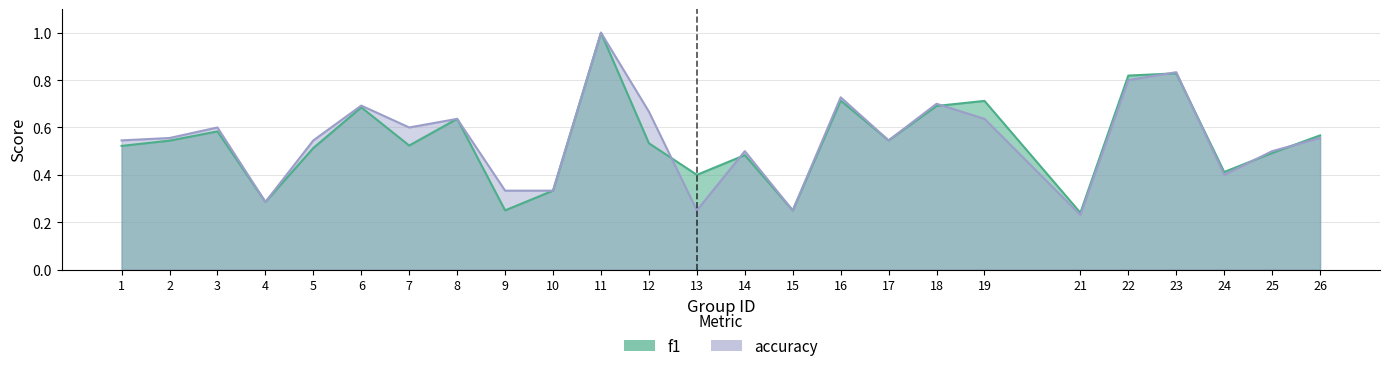

Which has a higher value, 26 or 14?

26